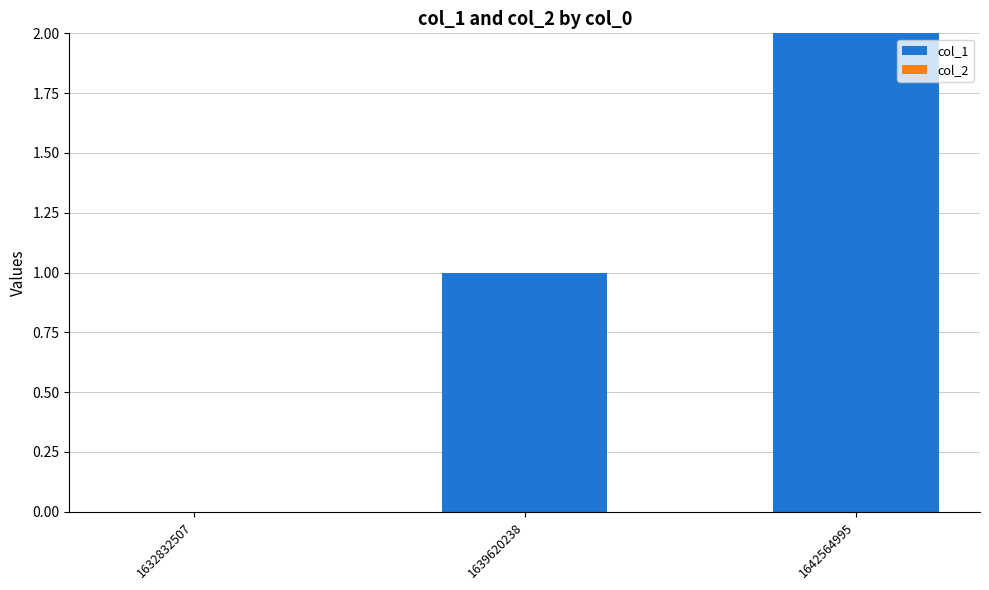

Which label corresponds to the largest value in the chart?

1642564995